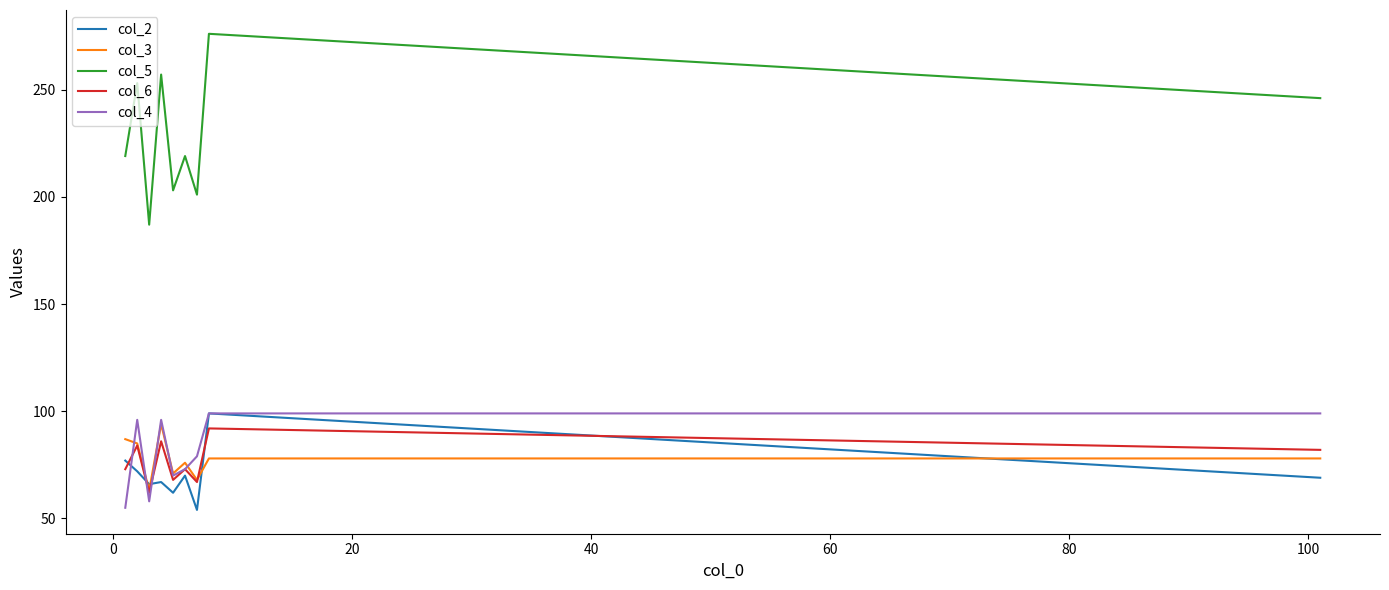

Which series has the largest total across all categories?

col_5